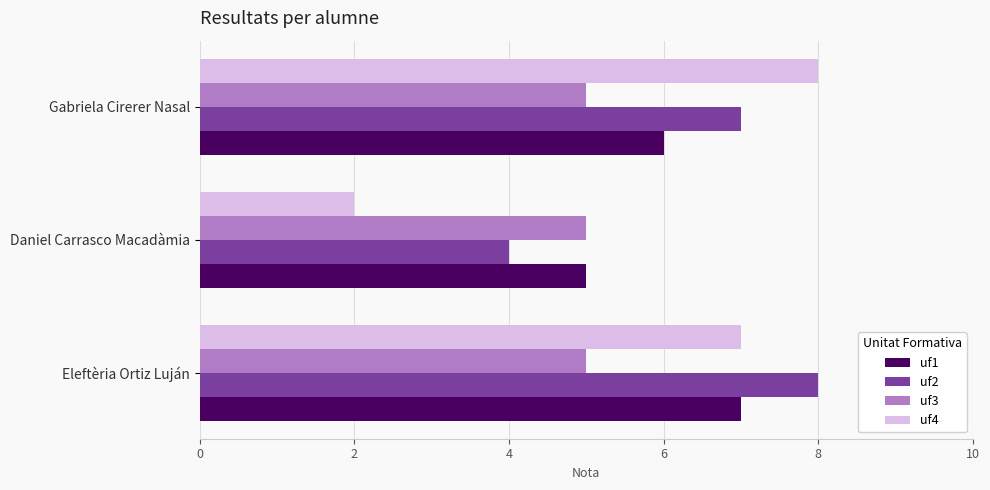

What is the sum of all uf3 values?

15